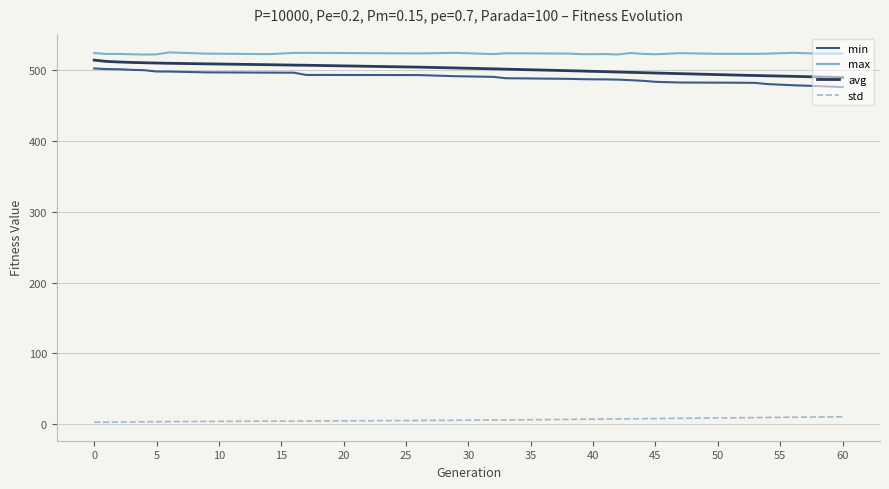

What is the maximum value shown in the chart?

524.9